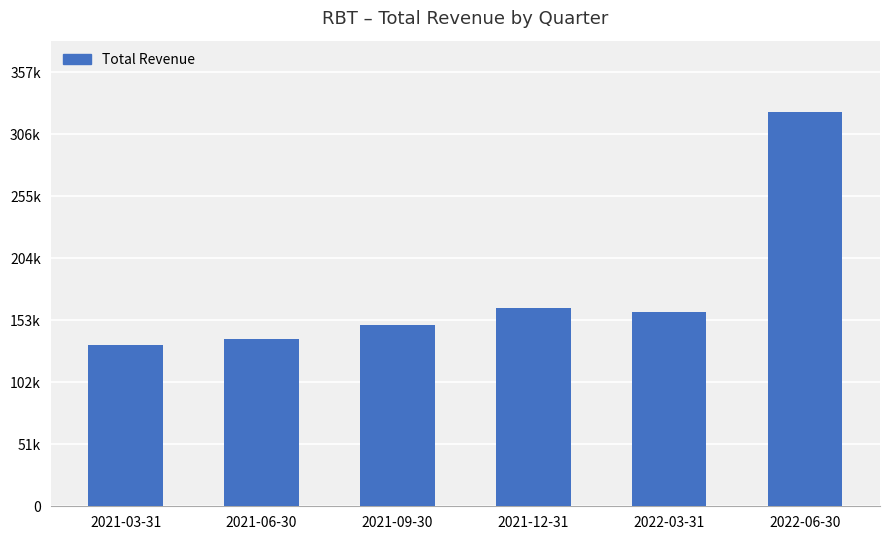

Are the bars horizontal?

No